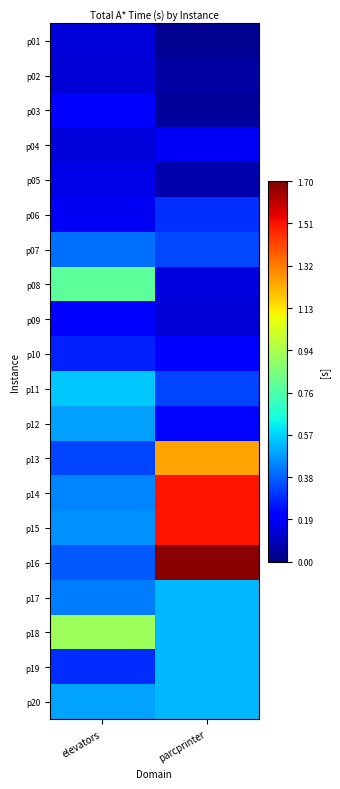

Reading right to left, transcribe all the data shown in this chart.

p01: parcprinter=0.0	elevators=0.1
p02: parcprinter=0.1	elevators=0.1
p03: parcprinter=0.0	elevators=0.2
p04: parcprinter=0.2	elevators=0.1
p05: parcprinter=0.1	elevators=0.2
p06: parcprinter=0.3	elevators=0.2
p07: parcprinter=0.3	elevators=0.4
p08: parcprinter=0.1	elevators=0.8
p09: parcprinter=0.1	elevators=0.2
p10: parcprinter=0.2	elevators=0.3
p11: parcprinter=0.3	elevators=0.5
p12: parcprinter=0.2	elevators=0.5
p13: parcprinter=1.2	elevators=0.3
p14: parcprinter=1.5	elevators=0.4
p15: parcprinter=1.5	elevators=0.5
p16: parcprinter=1.7	elevators=0.4
p17: parcprinter=0.5	elevators=0.4
p18: parcprinter=0.5	elevators=0.9
p19: parcprinter=0.5	elevators=0.3
p20: parcprinter=0.5	elevators=0.5